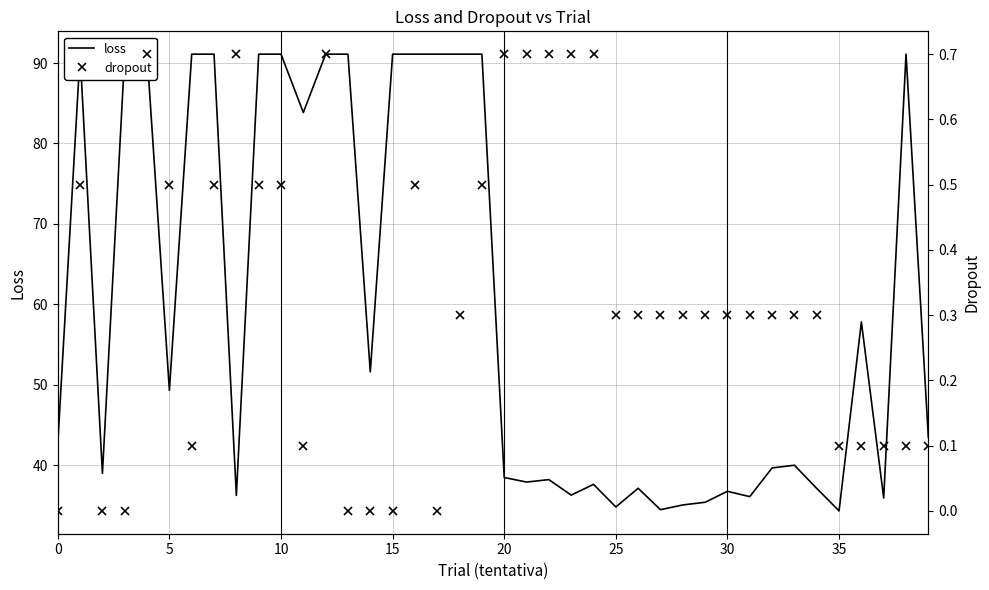

What is the label of the 7th point from the right?

33